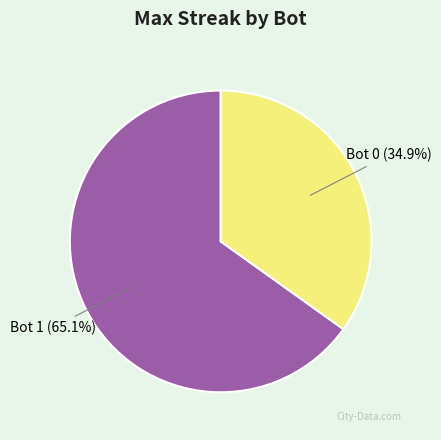

Rank the categories by value from highest to lowest.

Bot 1 (65.1%), Bot 0 (34.9%)